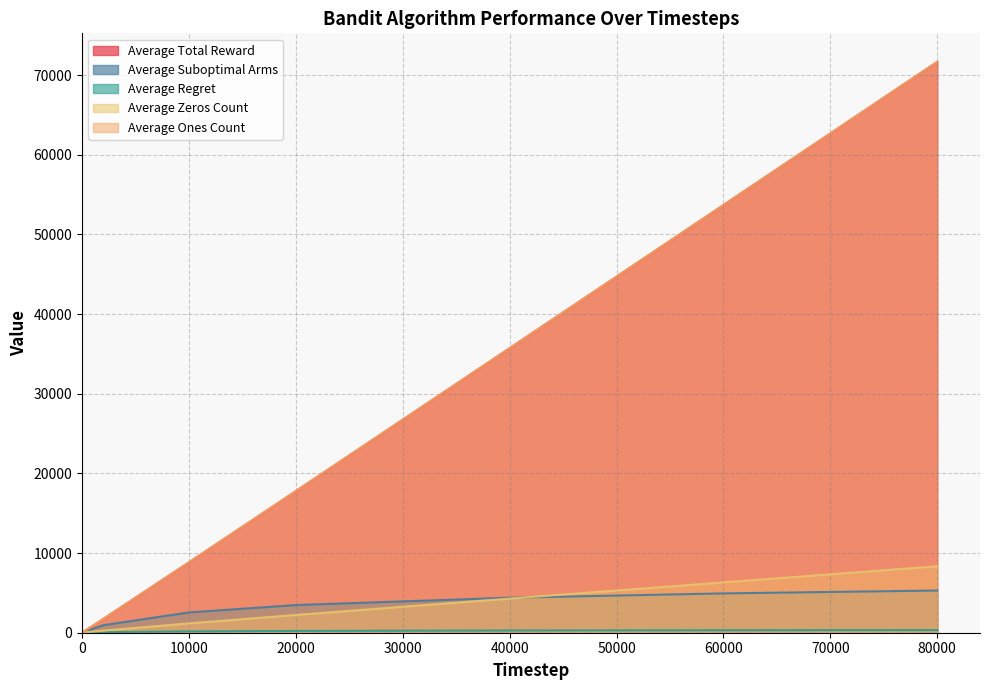

Rank the categories by Average Regret value from lowest to highest.

2, 3, 100, 200, 2000, 10000, 20000, 40000, 60000, 80000